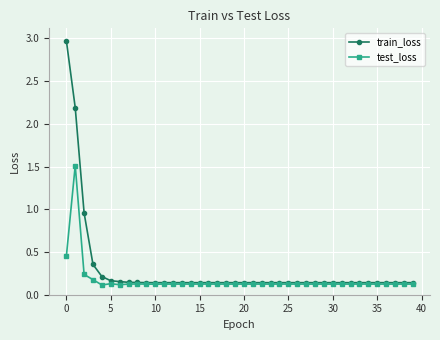

List the series in order of their peak value, lowest first.

test_loss, train_loss